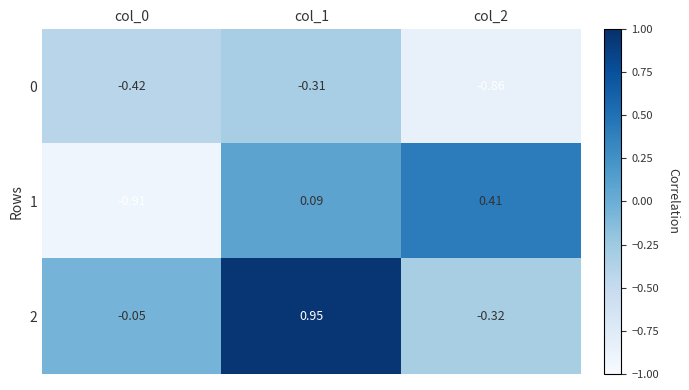

At which category is the sum across all series the highest?

col_1